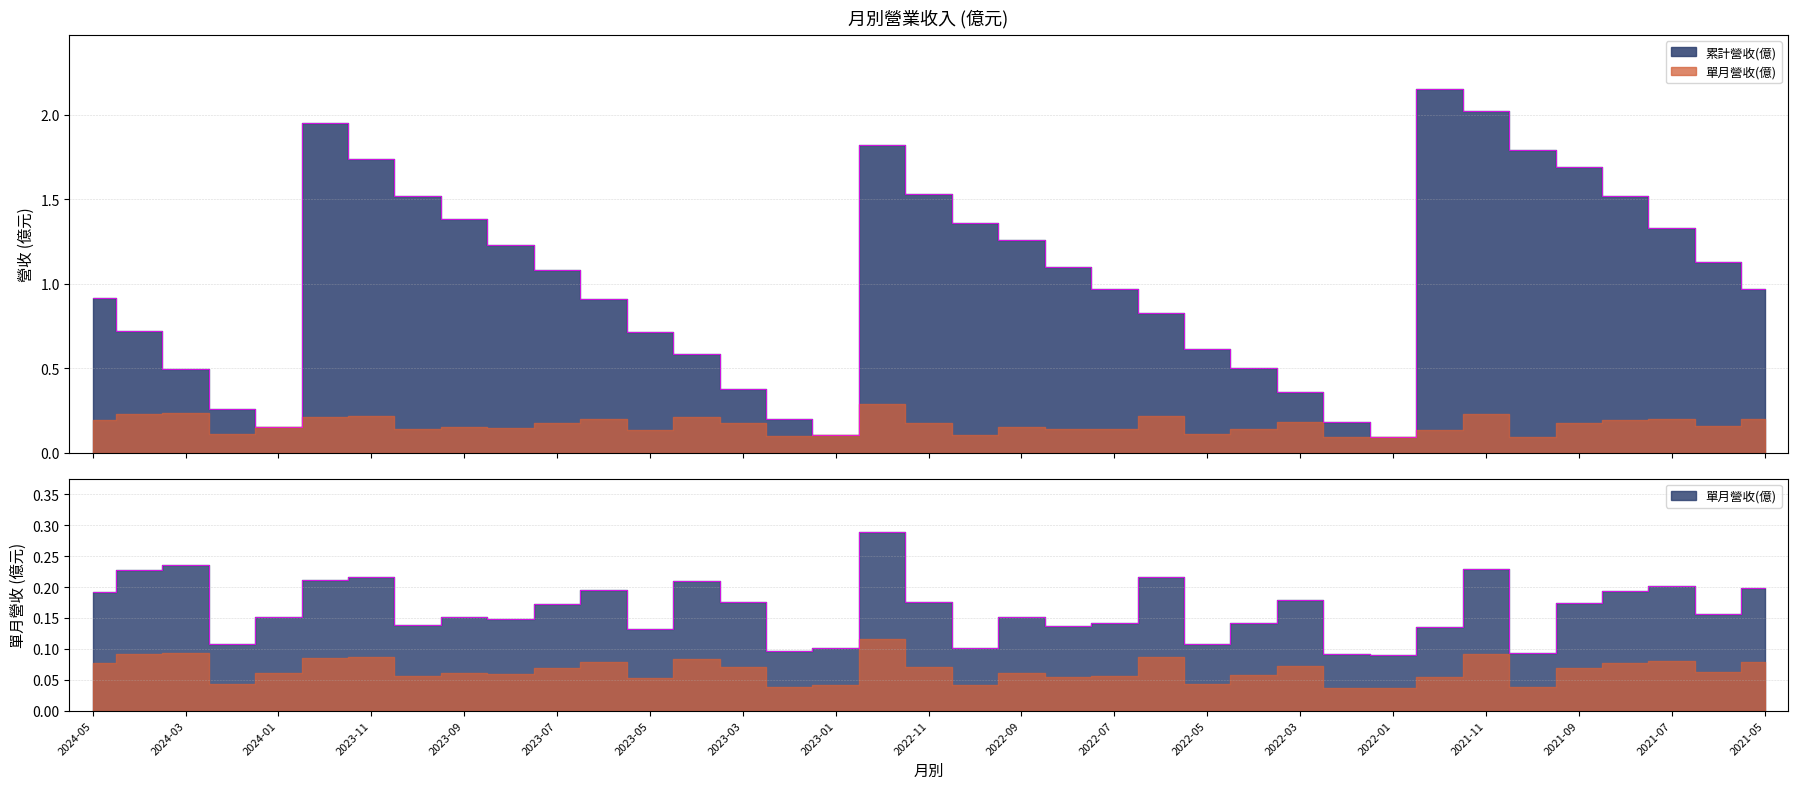

Where is 單月營收(億) nearest to the value 0?

2022-01